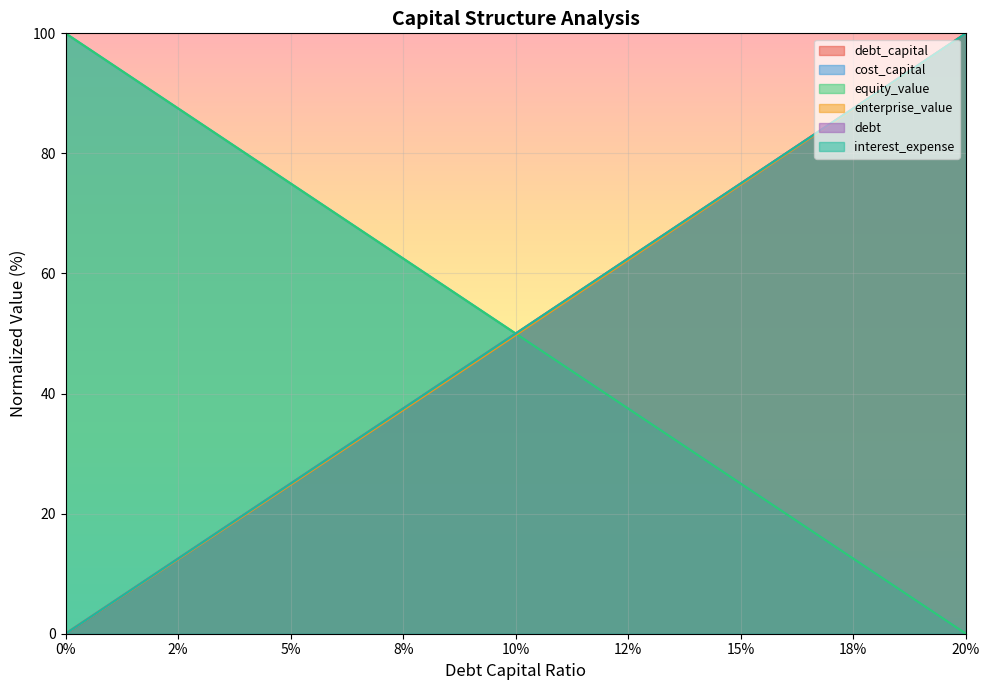

What are all the series names shown in the legend?

debt_capital, cost_capital, equity_value, enterprise_value, debt, interest_expense